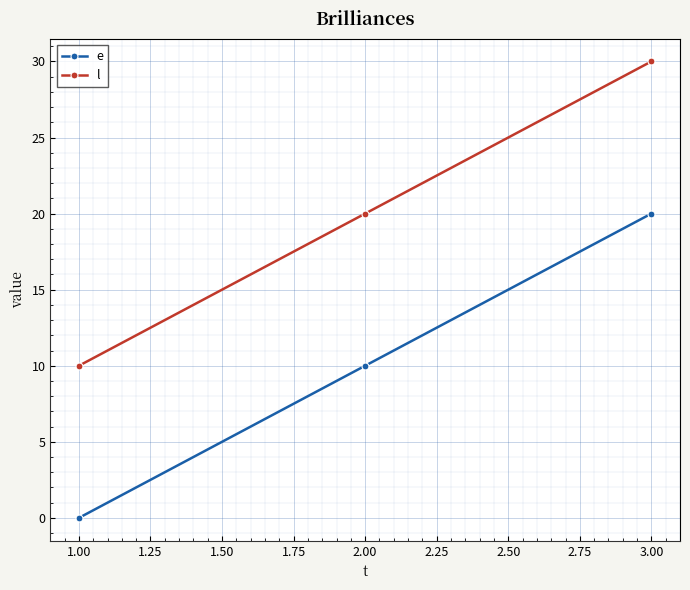

What is the difference between the highest and lowest values at 1.00?

10